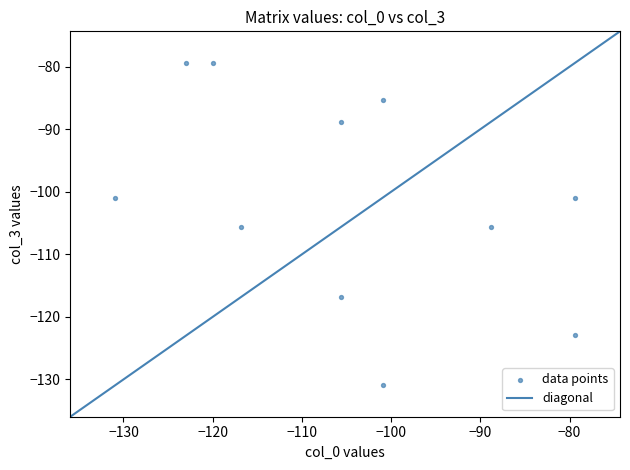

What is the average Y value?

-101.5